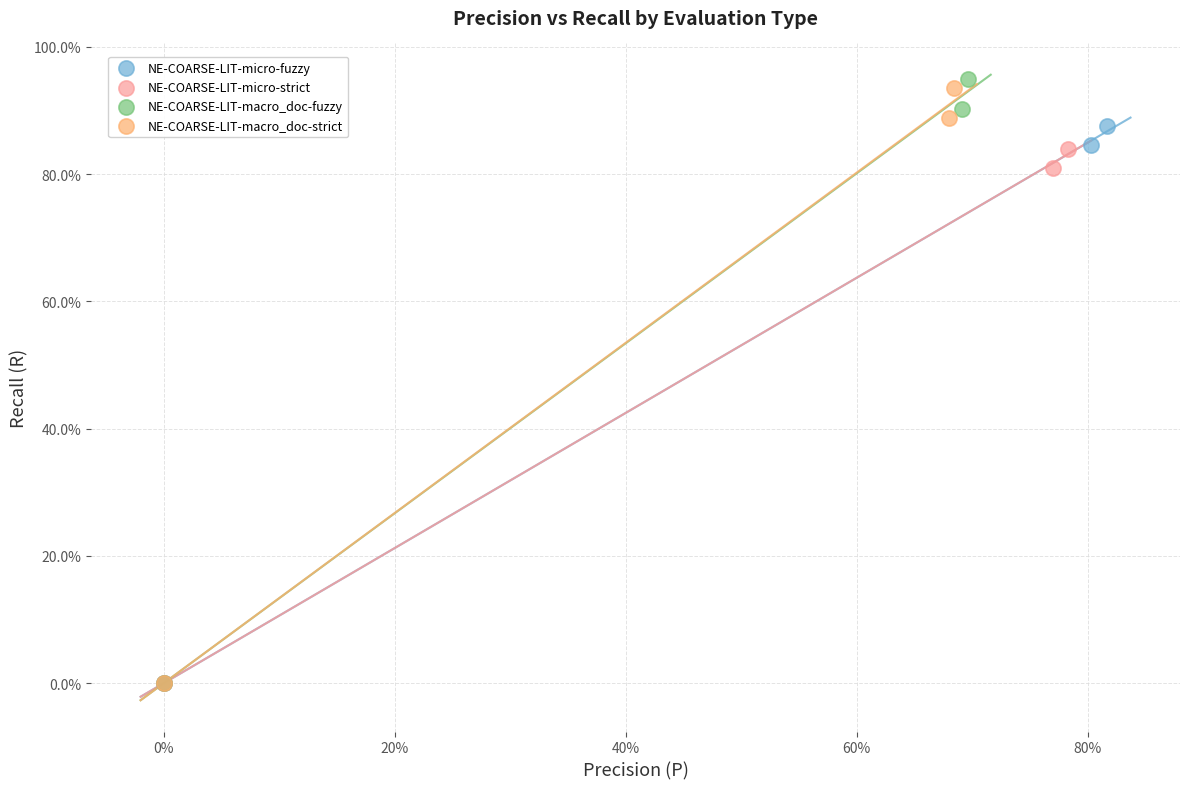

Which series has the largest Y range (max minus min)?

NE-COARSE-LIT-macro_doc-fuzzy